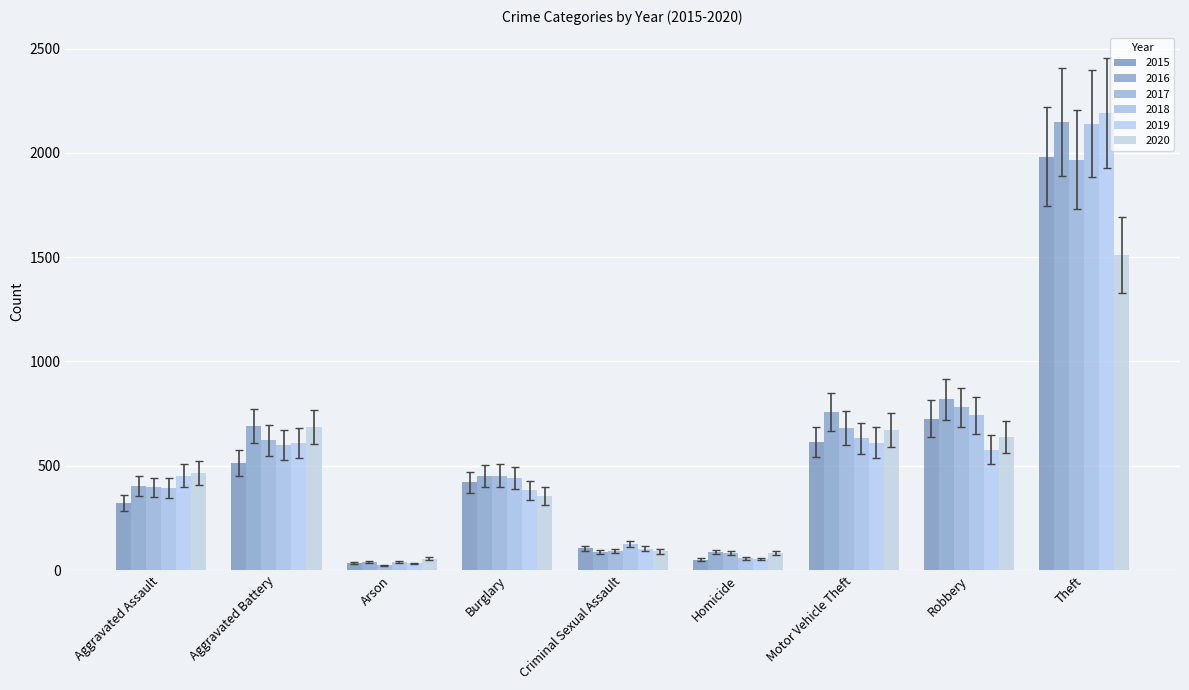

What is the difference between the maximum and second lowest values in the 2018 series?

2084